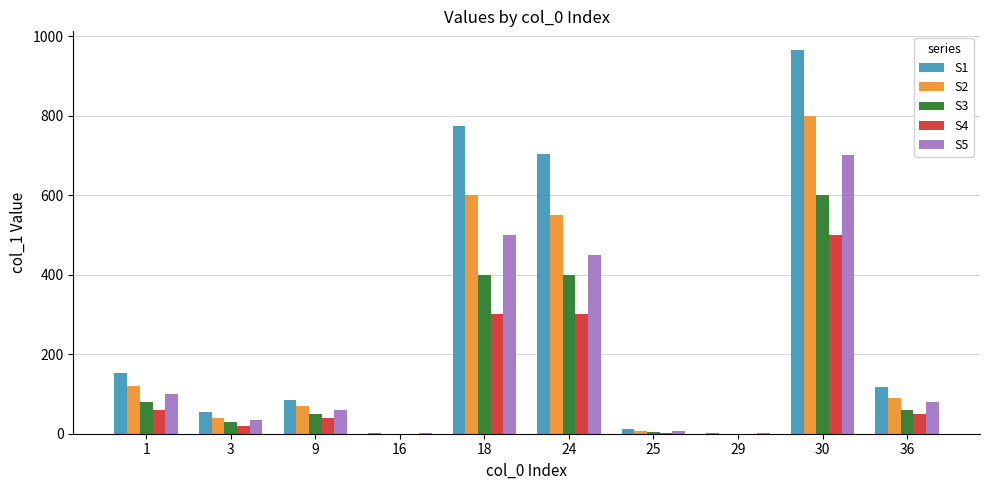

What value does the S2 series have at 36, to the nearest 10?

90